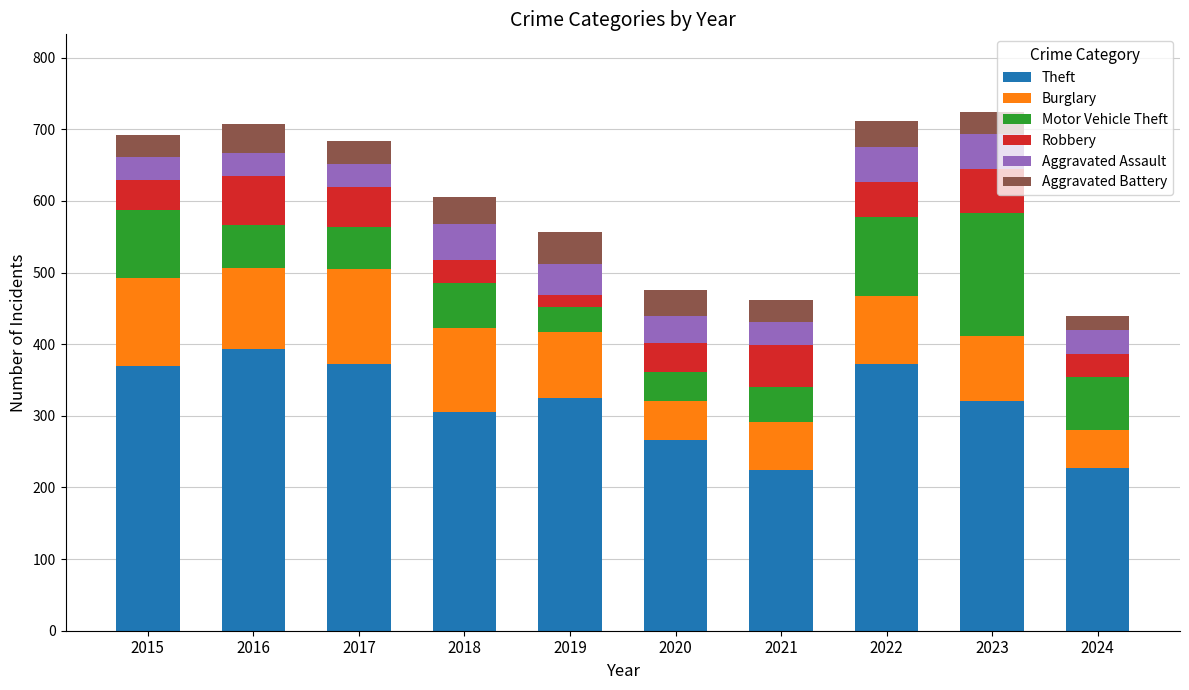

Which category has the highest value in the Theft series?

2016